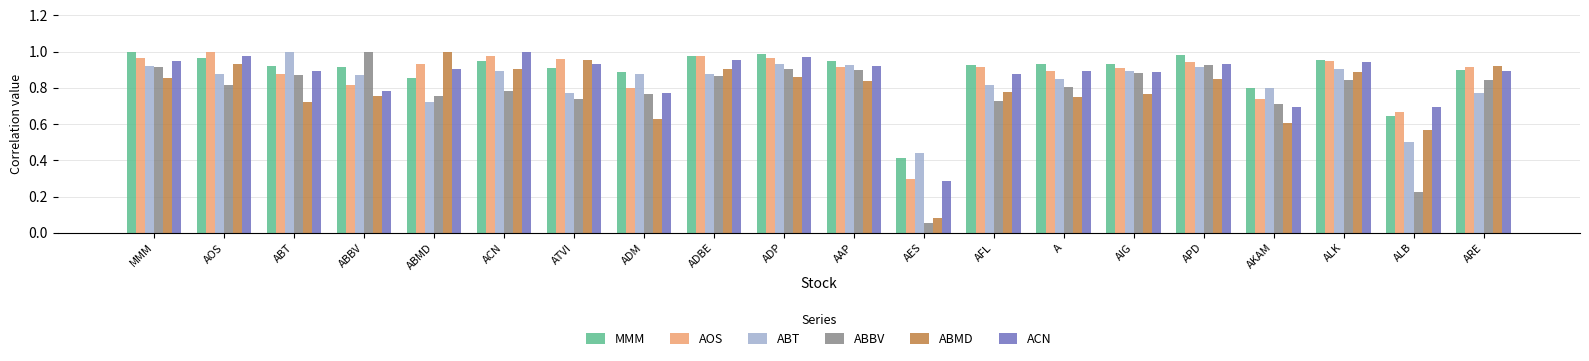

Which category has the lowest value across all series?

AES